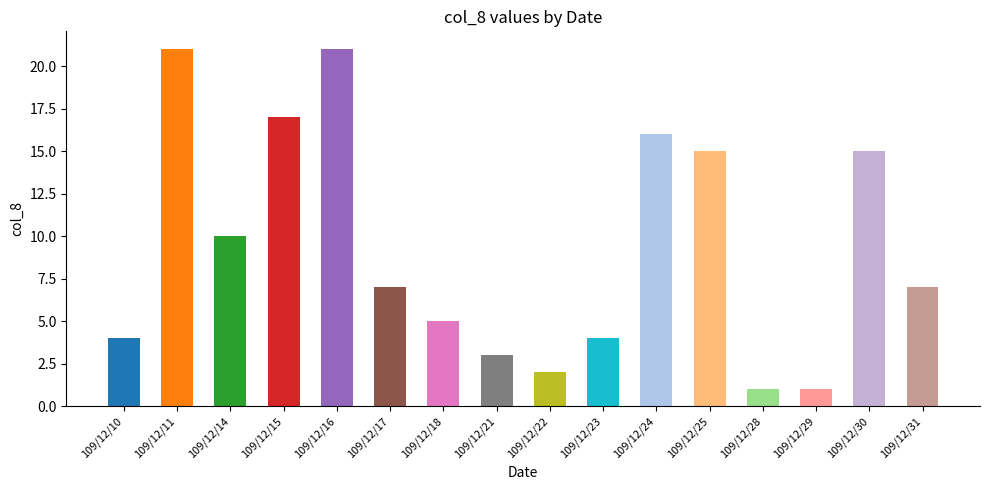

How many series are shown in this chart?

1